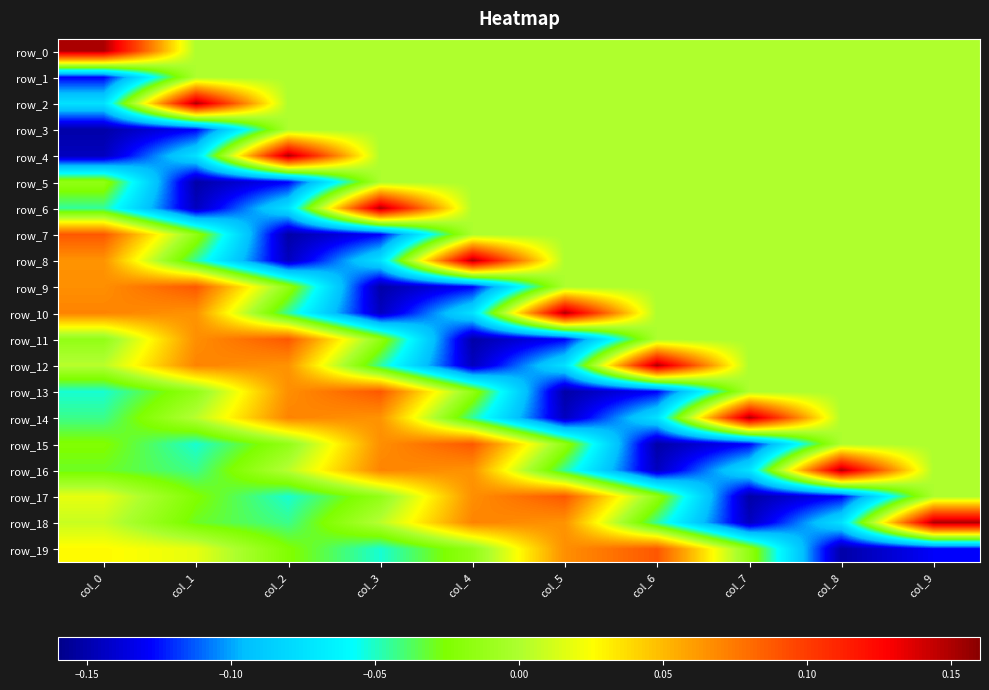

Which label corresponds to the smallest value in the chart?

col_0